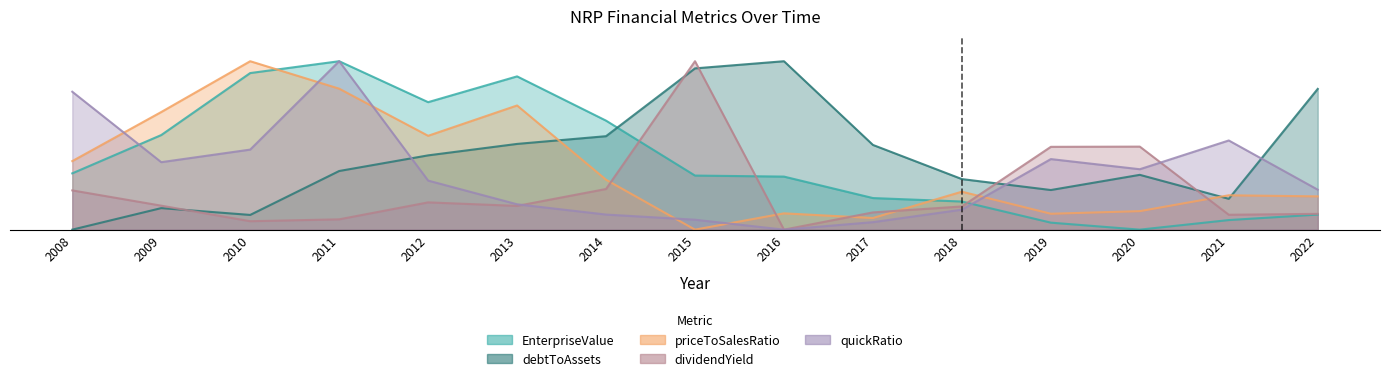

At which category is the sum across all series the highest?

2011